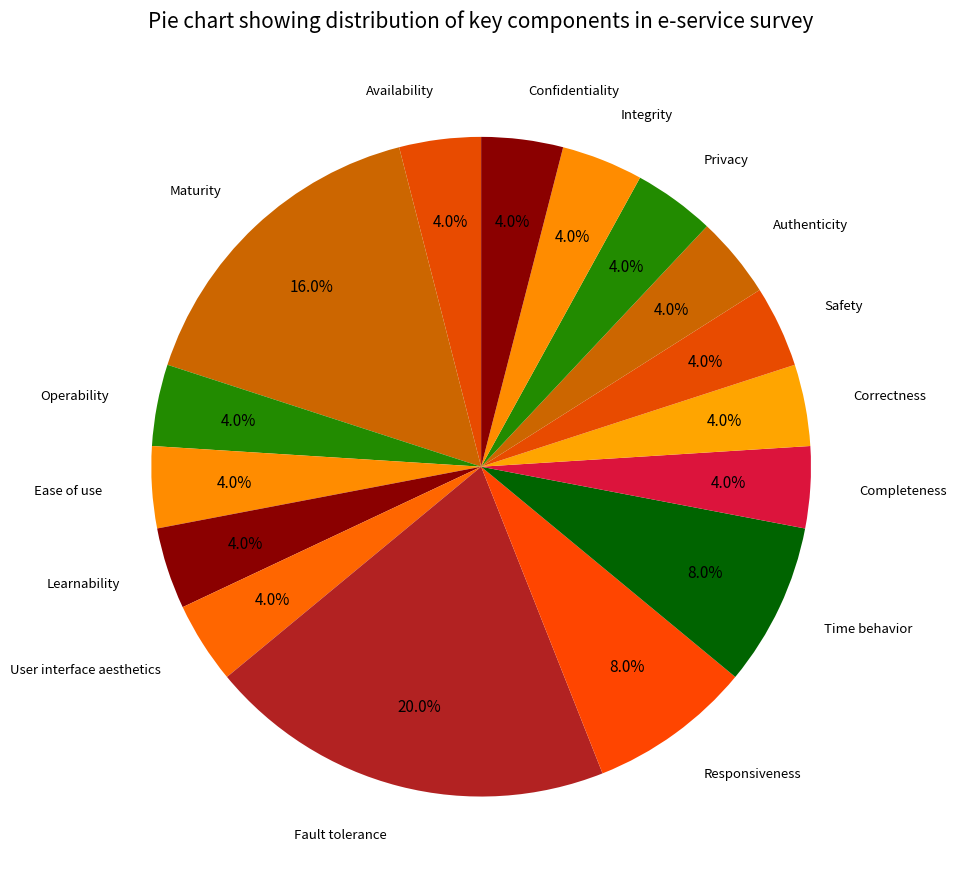

Which slice is the largest?

Fault tolerance